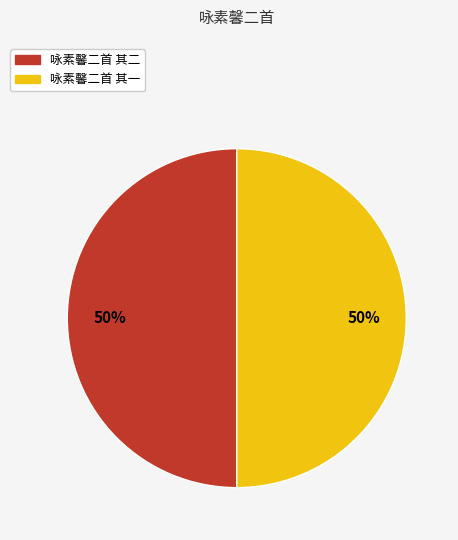

Is it true that 咏素馨二首 其二 is 50% of the pie?

True